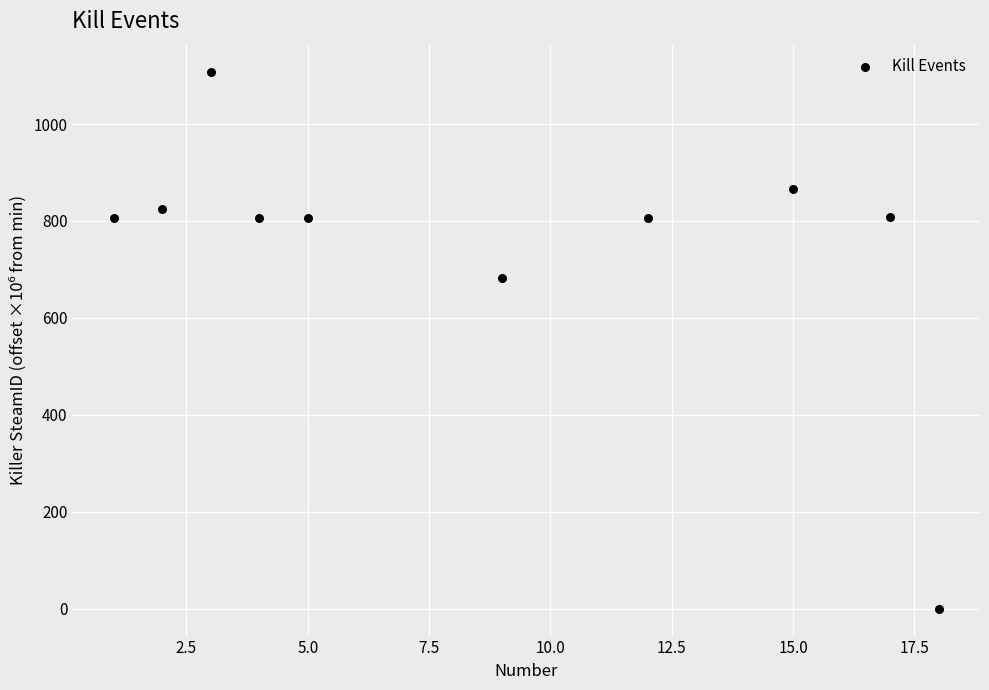

What is the average X value?

8.6